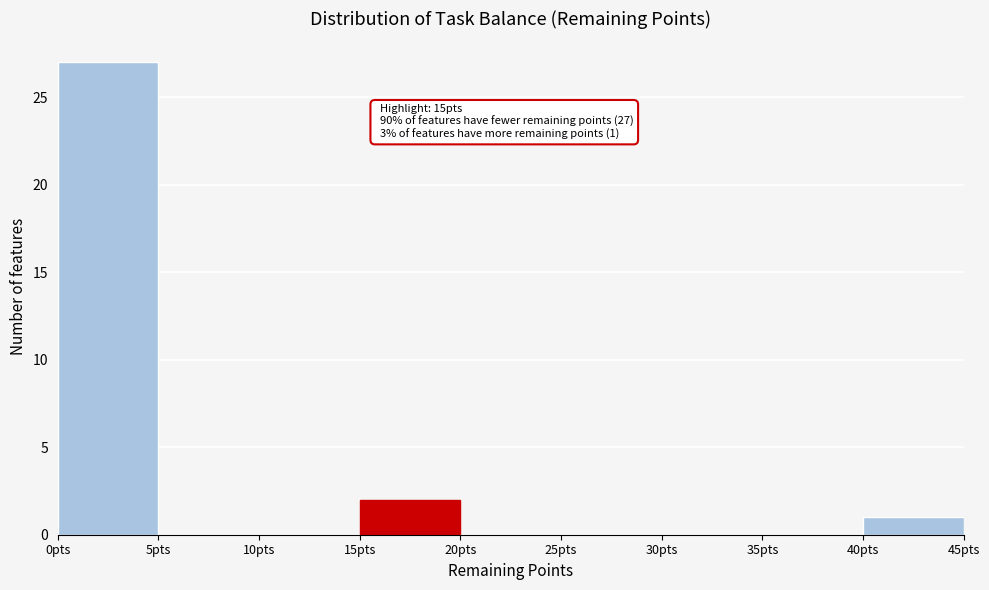

Over which range of the x-axis is the bar tallest?

0 to 5